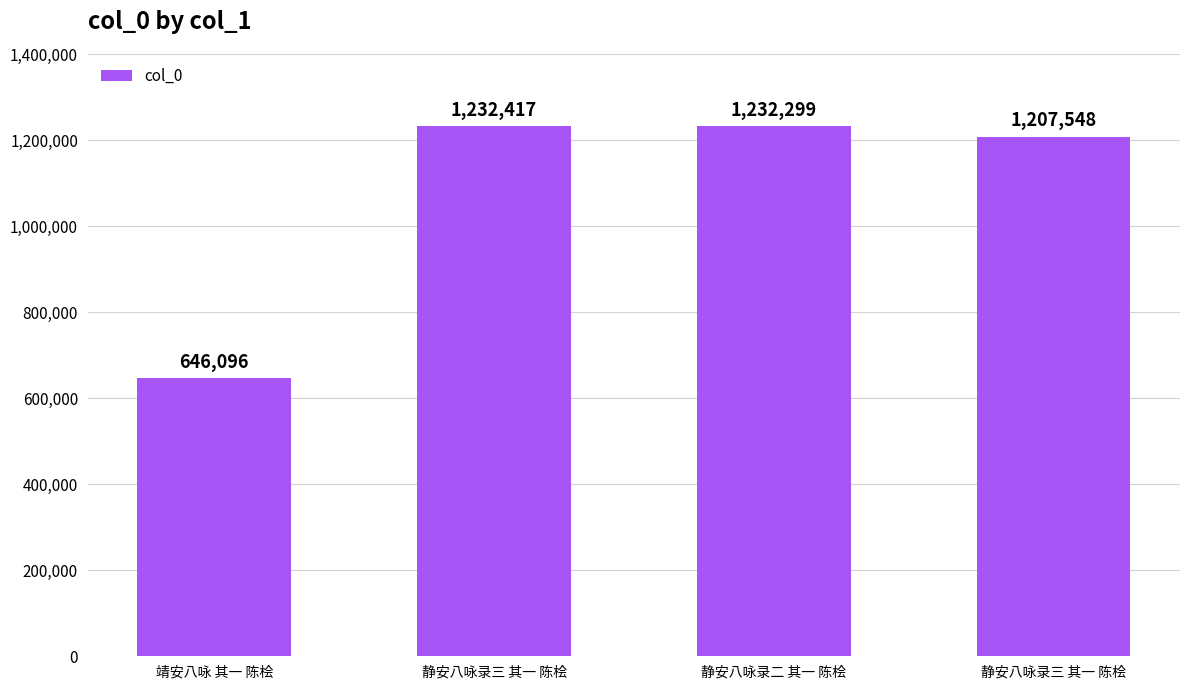

How many distinct data groups are displayed?

1